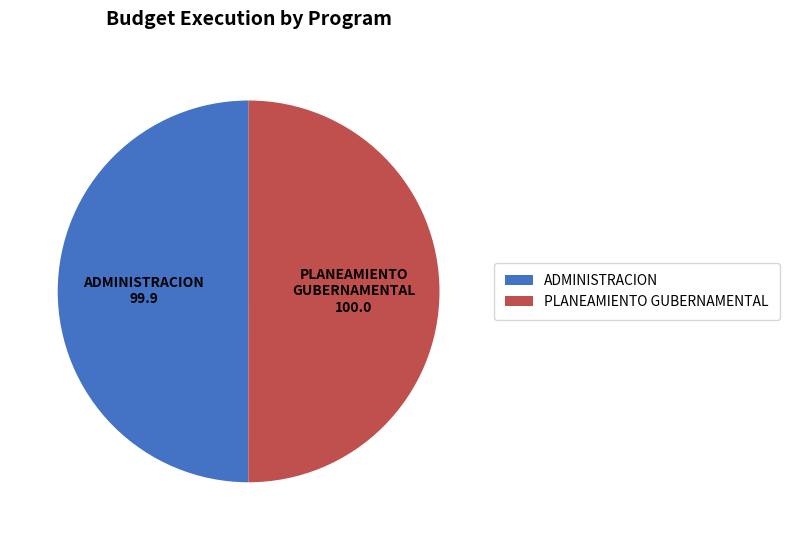

Which category has the smallest portion of the pie?

003: ADMINISTRACION